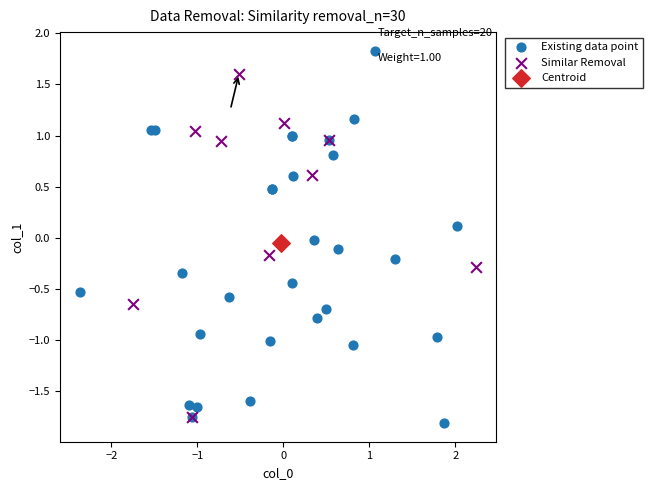

Which series reaches the minimum Y coordinate?

Existing data point